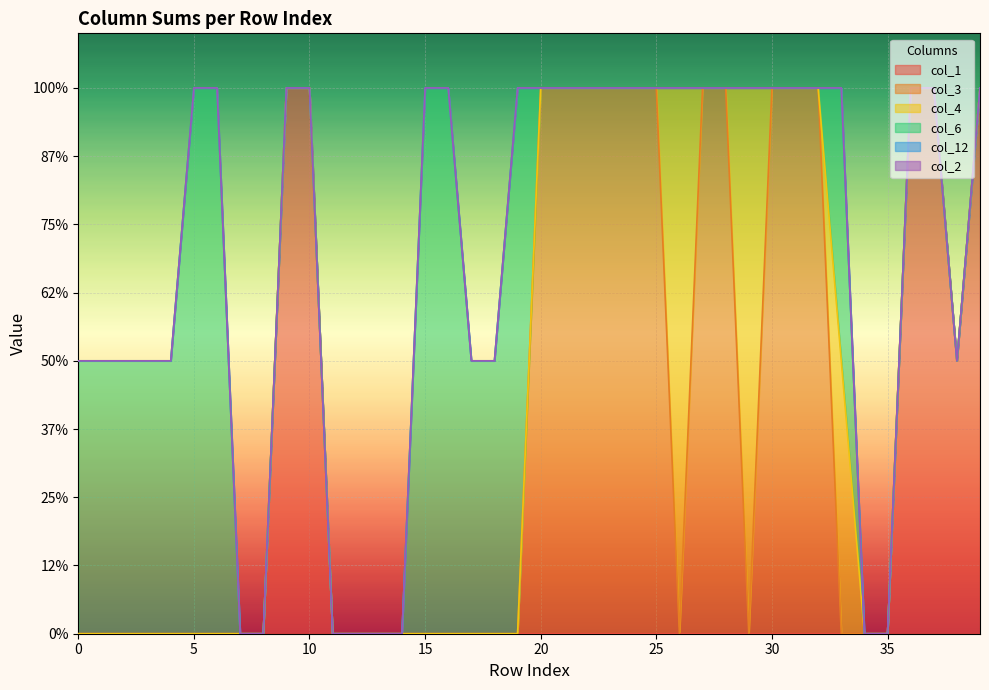

Reading right to left, transcribe all the data shown in this chart.

col_1: 2	1	2	2	0	0	0	0	0	0	0	0	0	0	0	0	0	0	0	0	0	0	0	0	0	0	0	0	0	2	2	0	0	0	0	0	0	0	0	0
col_3: 0	0	0	0	0	0	0	2	2	2	0	2	2	0	2	2	2	2	2	2	0	0	0	0	0	0	0	0	0	0	0	0	0	0	0	0	0	0	0	0
col_4: 0	0	0	0	0	0	1	0	0	0	2	0	0	2	0	0	0	0	0	0	0	0	0	0	0	0	0	0	0	0	0	0	0	0	0	0	0	0	0	0
col_6: 0	0	0	0	0	0	1	0	0	0	0	0	0	0	0	0	0	0	0	0	2	1	1	2	2	0	0	0	0	0	0	0	0	2	2	1	1	1	1	1
col_12: 0	0	0	0	0	0	0	0	0	0	0	0	0	0	0	0	0	0	0	0	0	0	0	0	0	0	0	0	0	0	0	0	0	0	0	0	0	0	0	0
col_2: 0	0	0	0	0	0	0	0	0	0	0	0	0	0	0	0	0	0	0	0	0	0	0	0	0	0	0	0	0	0	0	0	0	0	0	0	0	0	0	0